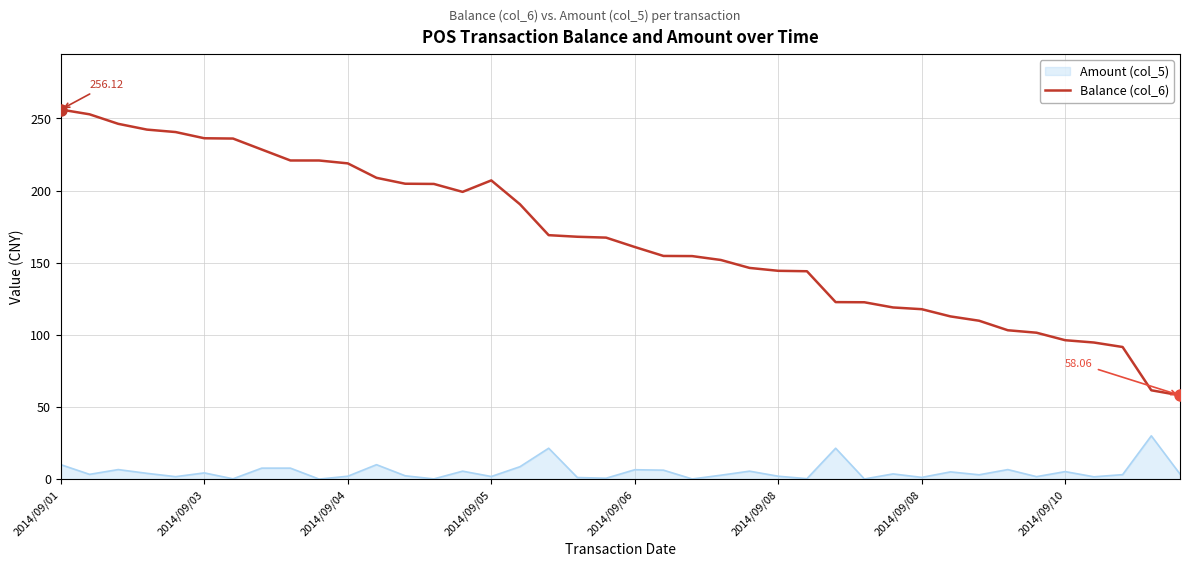

What is the difference between the maximum and minimum values in the Balance (col_6) series?

198.1